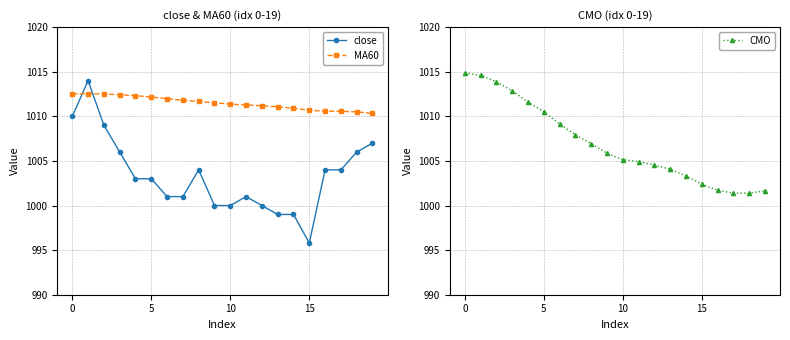

Rank the series by their average value, from lowest to highest.

close, CMO, MA60